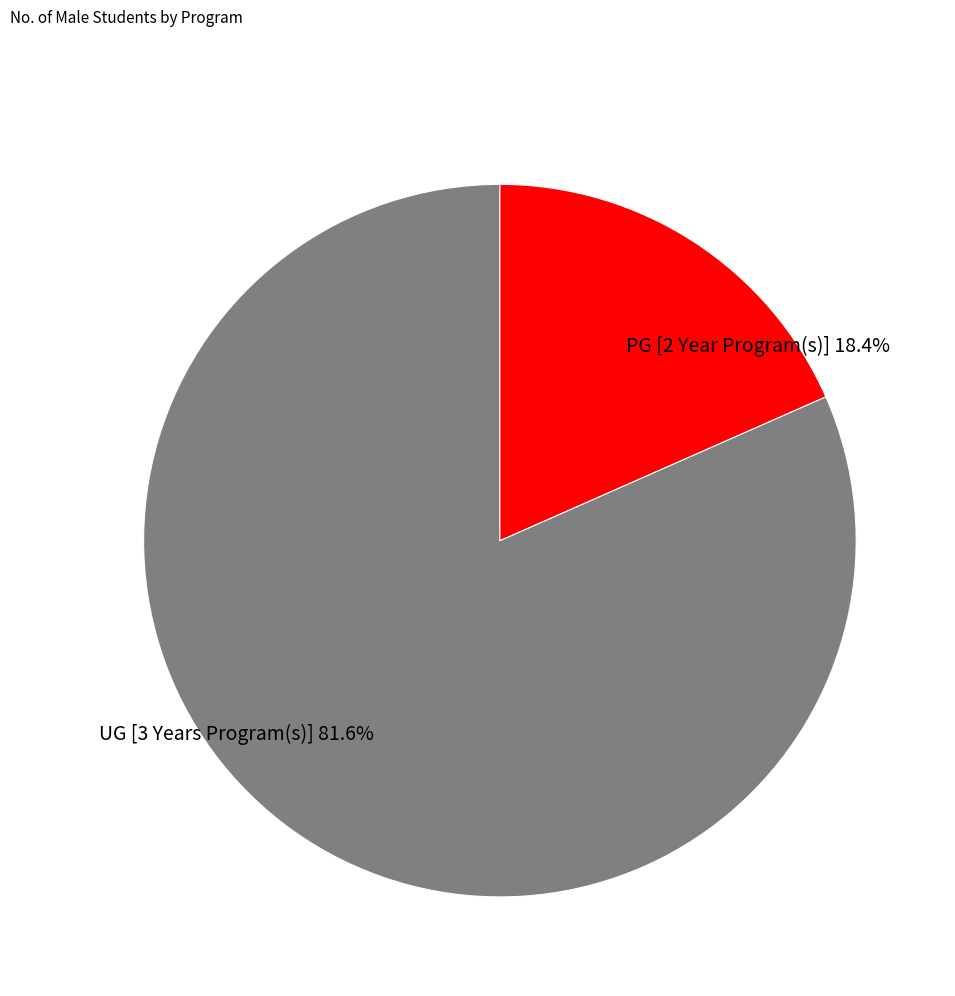

The PG [2 Year Program(s)] slice represents 18% of the pie. True or false?

True